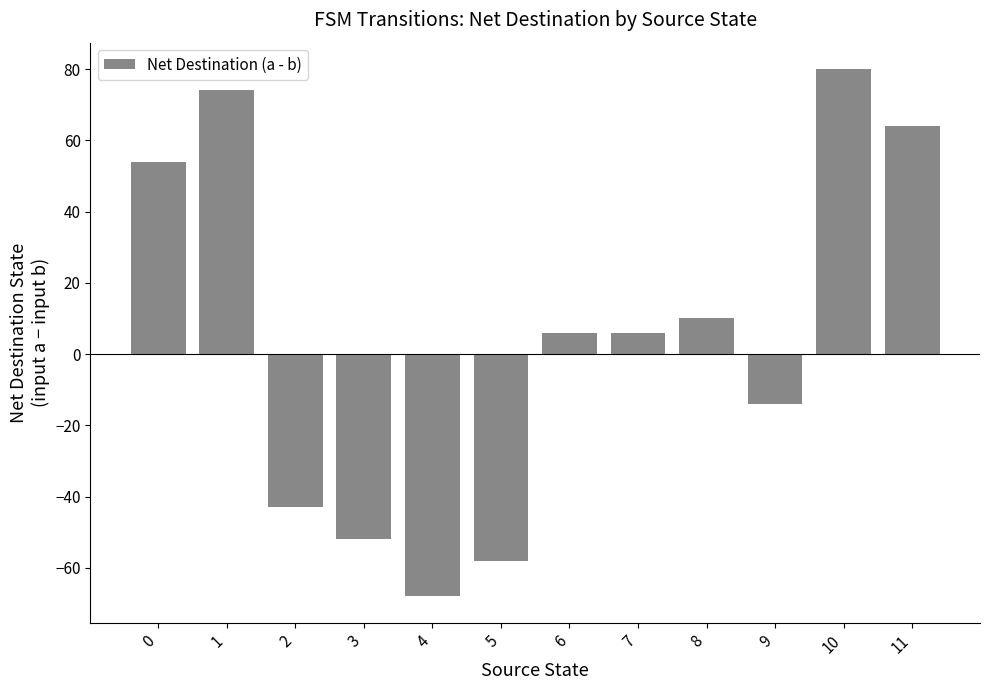

What is the change in value from 0 to 2?

-97